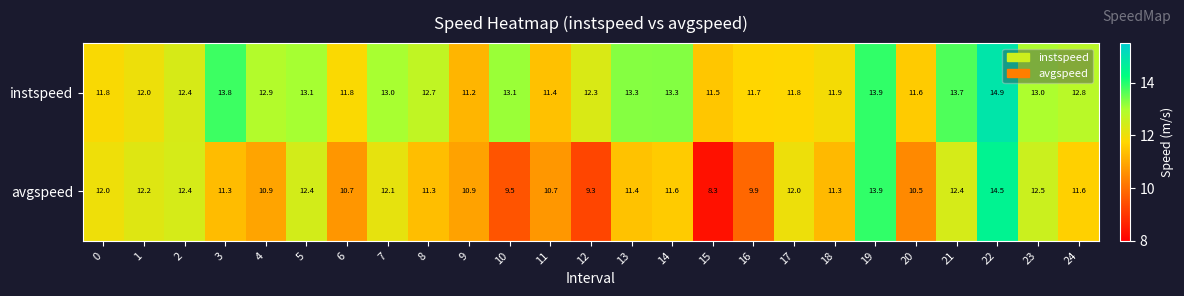

What is the difference between the highest and lowest values at 11?

0.7